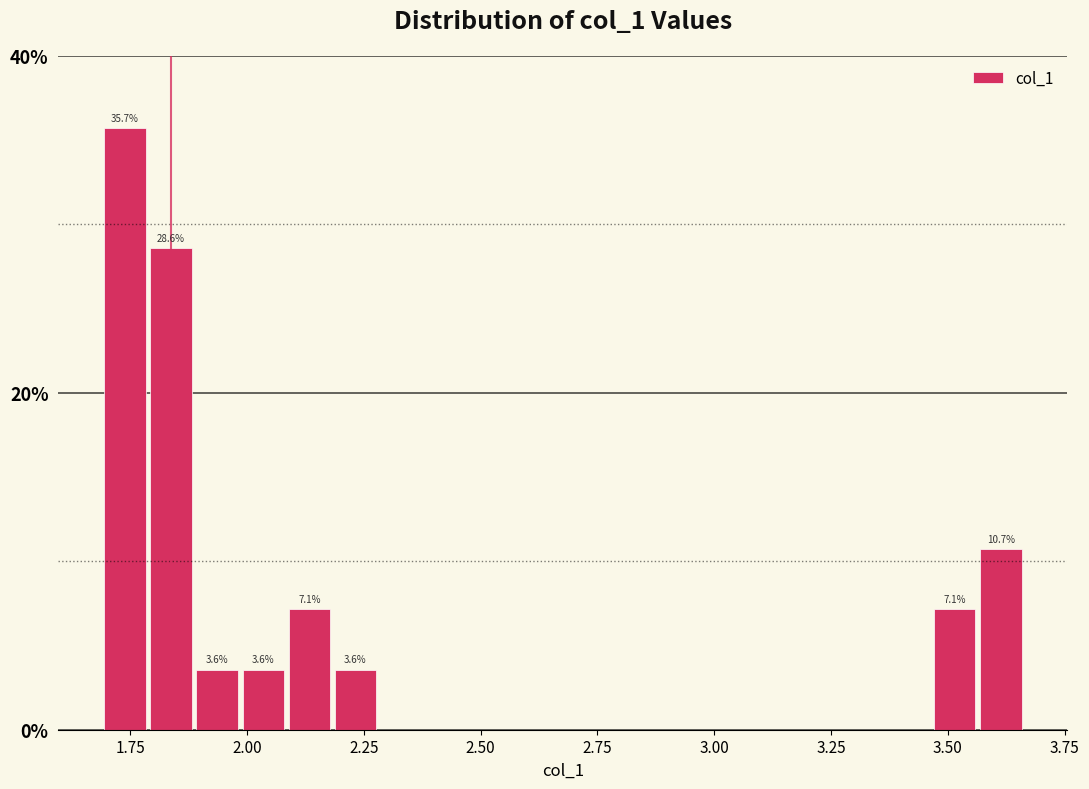

Around what value on the x-axis is the tallest bar? Give the approximate position of its centre, as read against the axis.

1.75